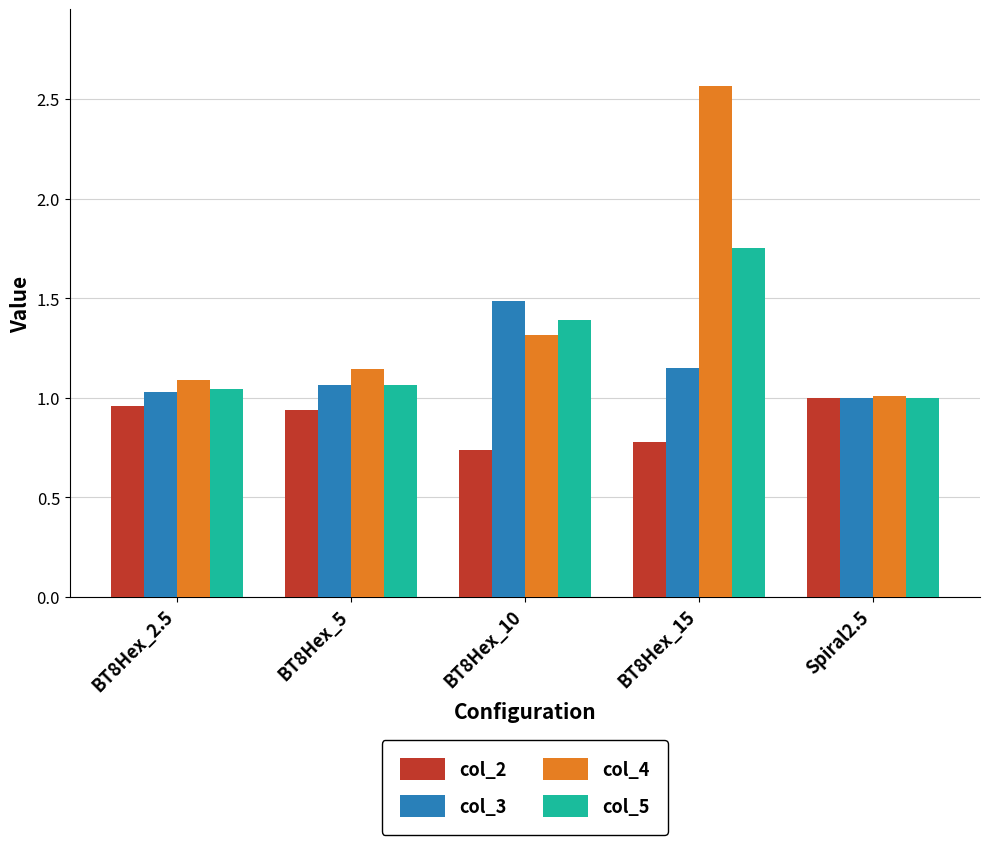

What is the label of the 4th bar from the right?

BT8Hex_5